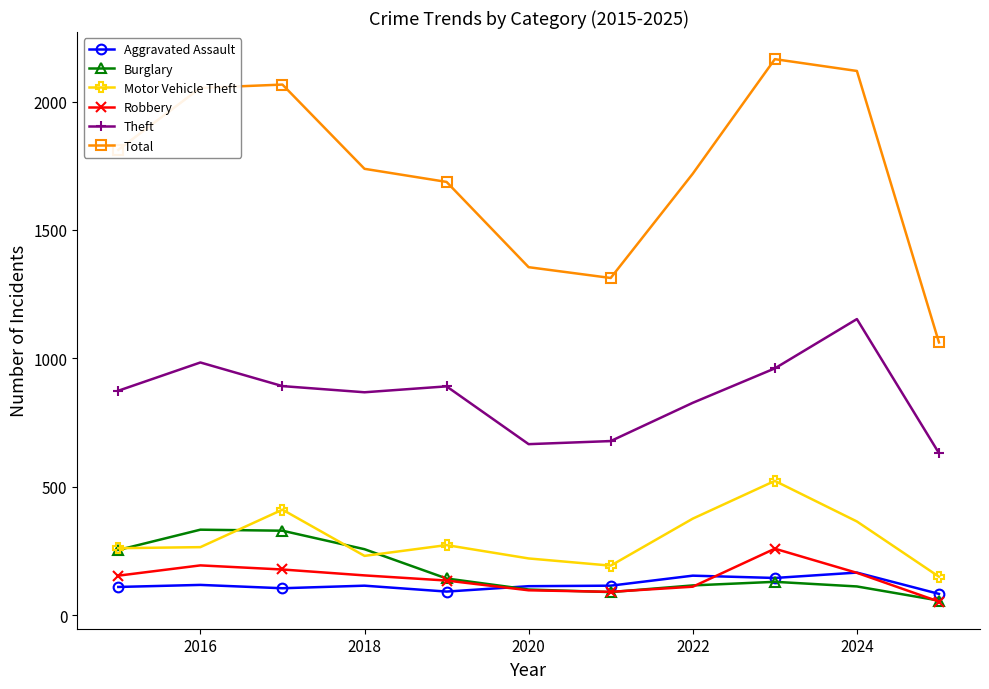

True or false: Robbery and Theft cross at least once.

False